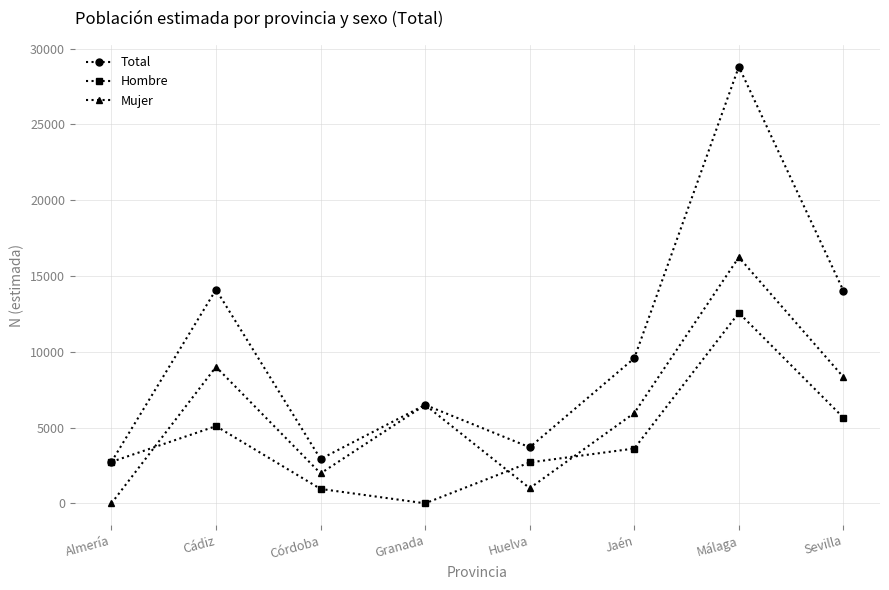

At Huelva, list the series in order from largest to smallest.

Total, Hombre, Mujer